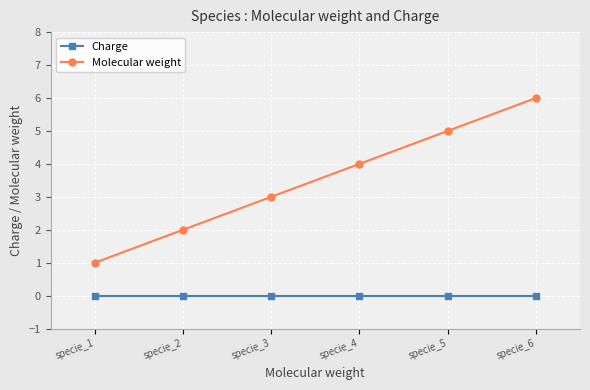

Does the chart display data point markers on the line(s)?

Yes